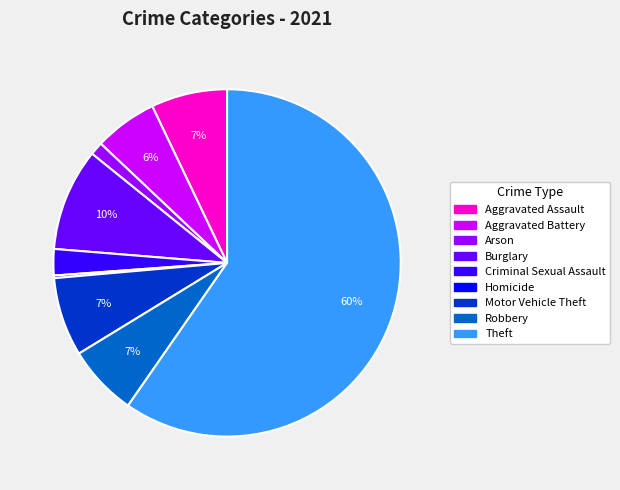

Which slice is the largest?

Theft